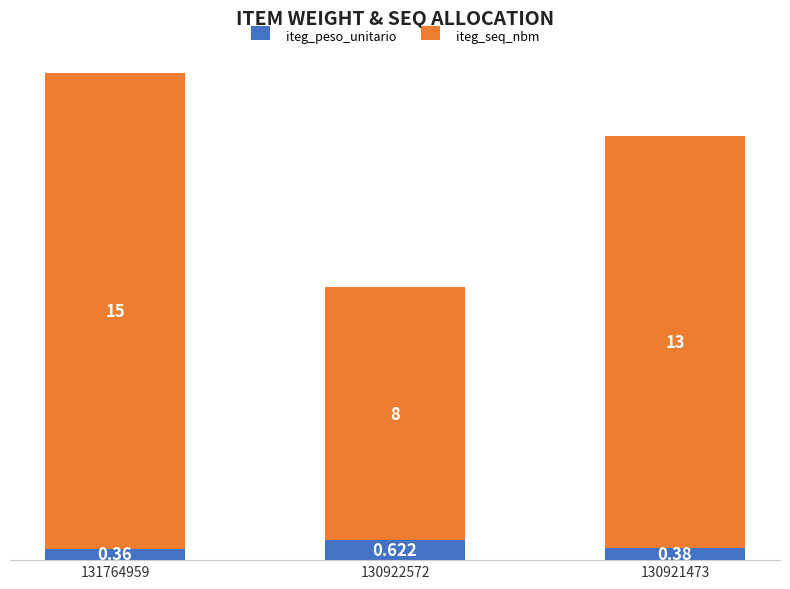

How many bars are there in total?

3